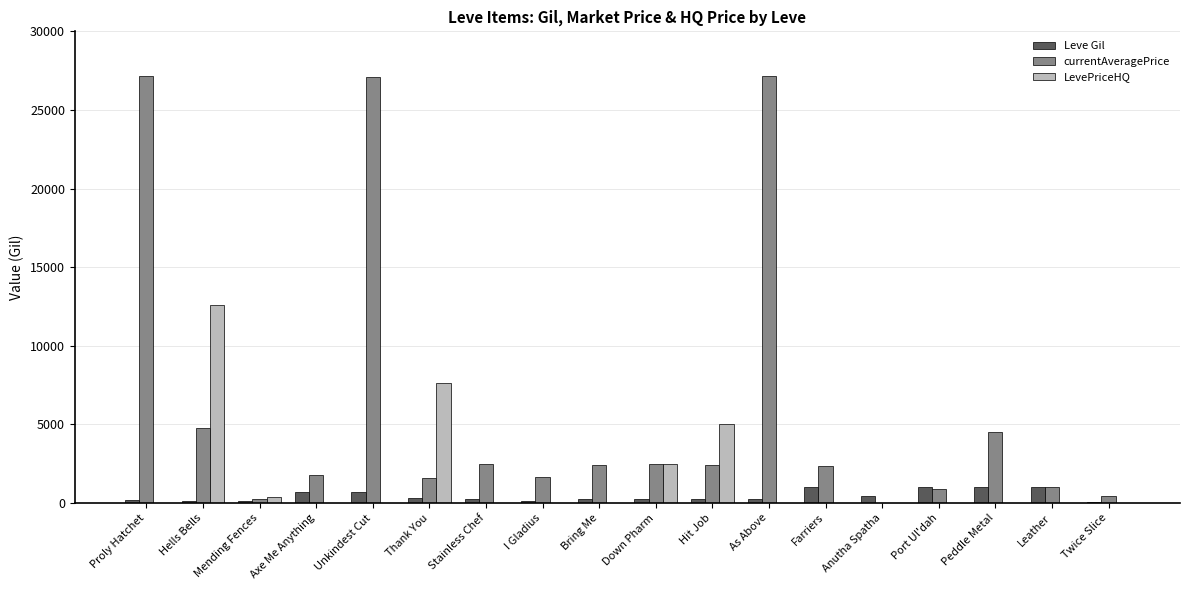

Between Proly Hatchet and Axe Me Anything, which series saw the biggest shift?

currentAveragePrice